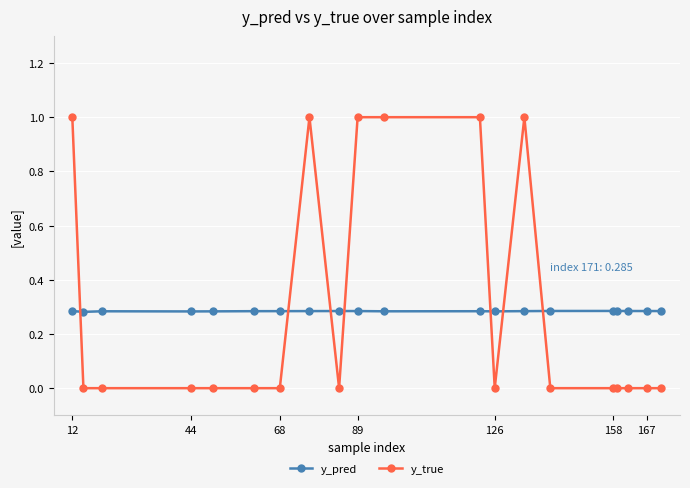

What is the maximum value shown in the chart?

1.0